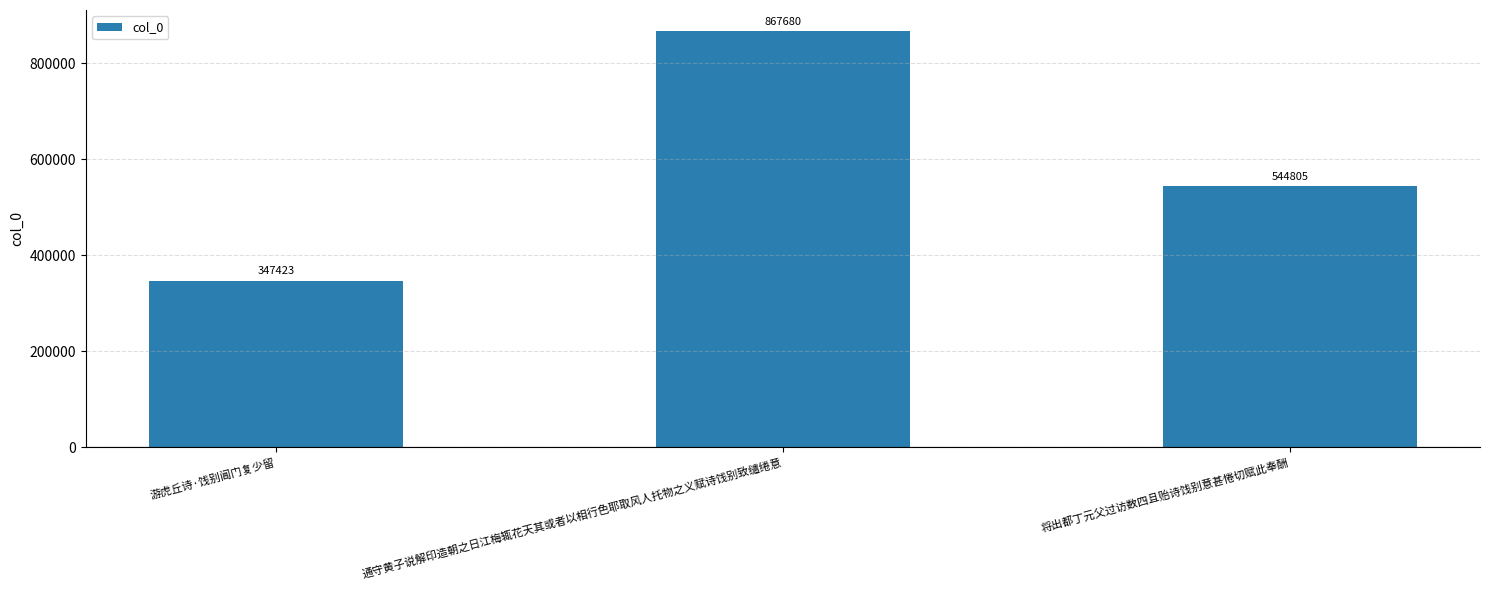

What is the change in value from 游虎丘诗·饯别阊门复少留 to 将出都丁元父过访数四且贻诗饯别意甚惓切赋此奉酬?

+197382